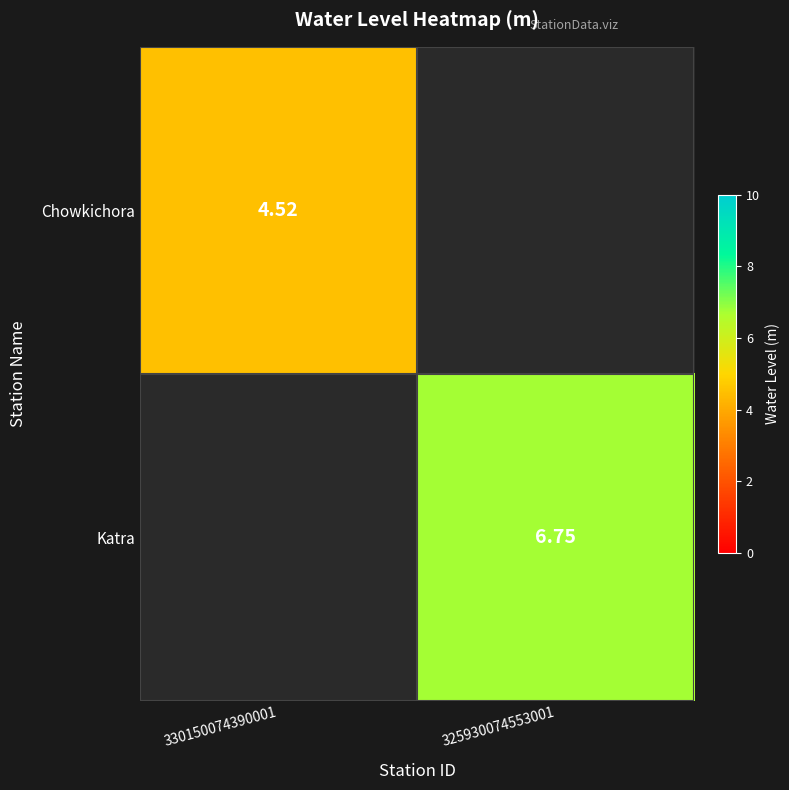

At how many categories does at least one series exceed 5?

1